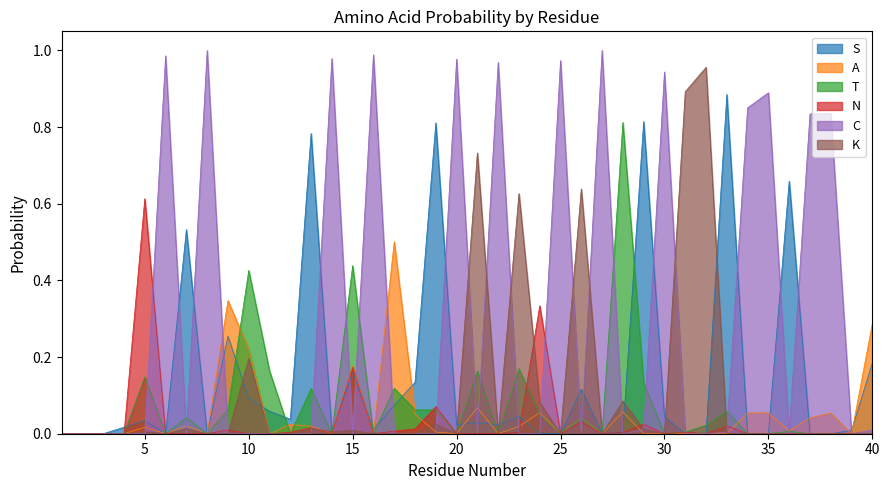

Which series has the largest range (max minus min)?

C